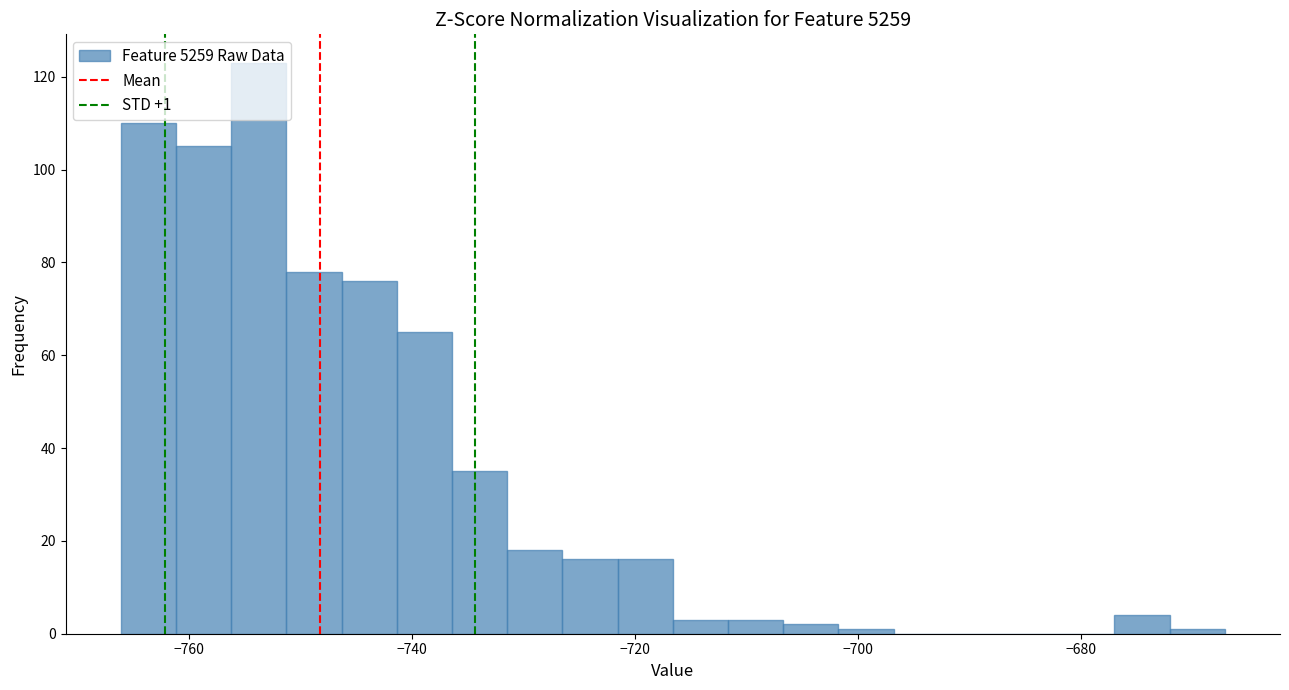

Around what value on the x-axis is the tallest bar? Give the approximate position of its centre, as read against the axis.

-754